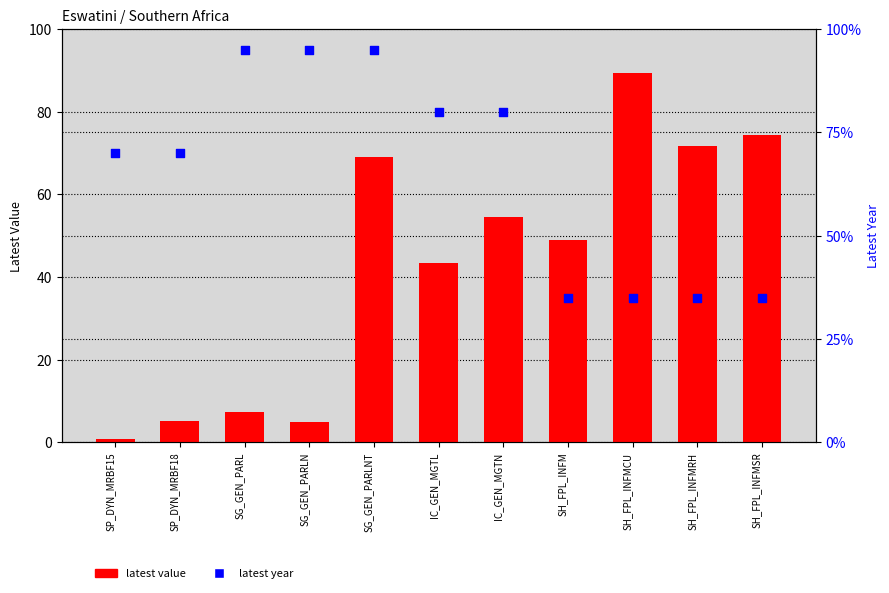

Which series has the widest spread of Y values?

latest value